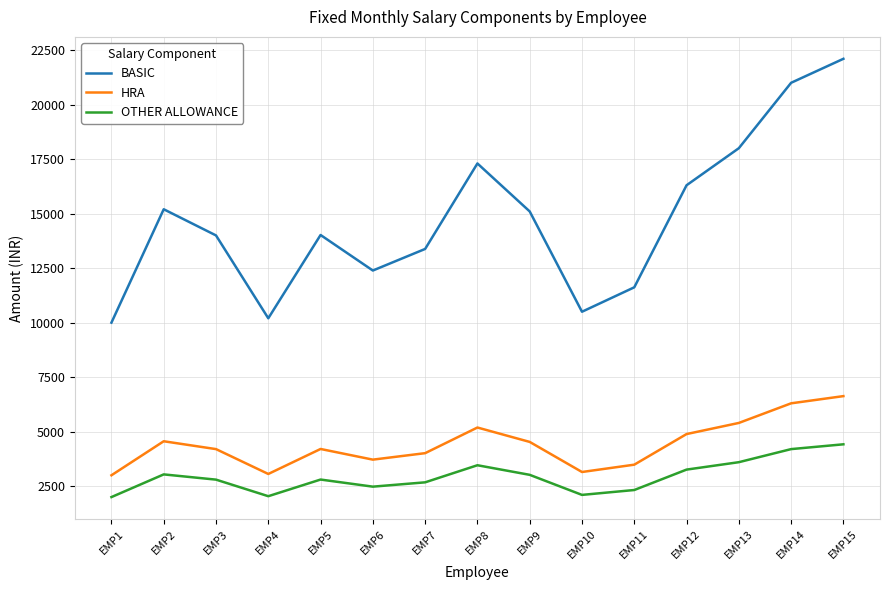

Which series has the largest total across all categories?

BASIC